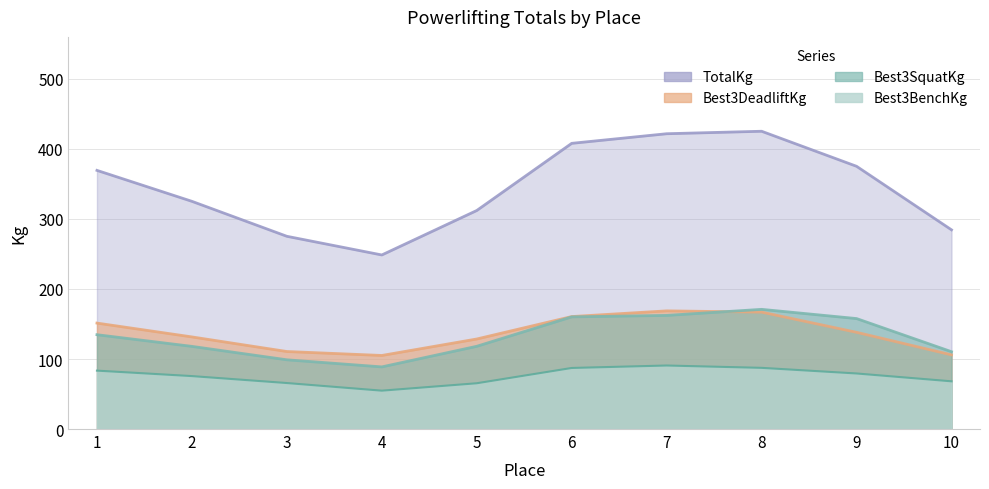

True or false: Best3DeadliftKg and TotalKg cross at least once.

False